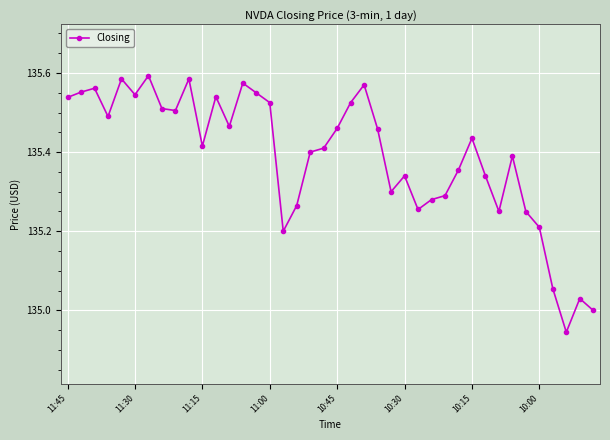

Does the chart have visible grid lines?

Yes